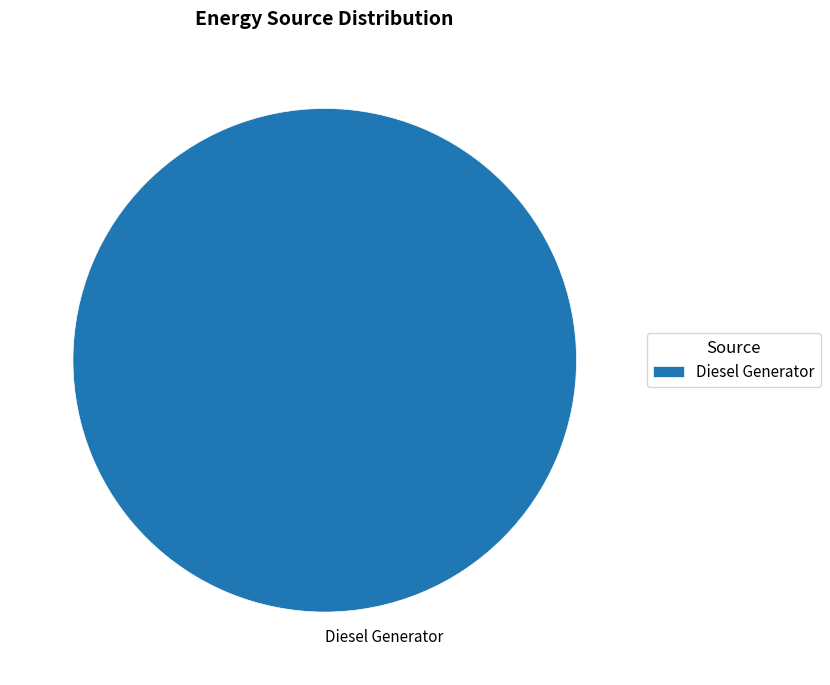

The Diesel Generator slice represents 100% of the pie. True or false?

True